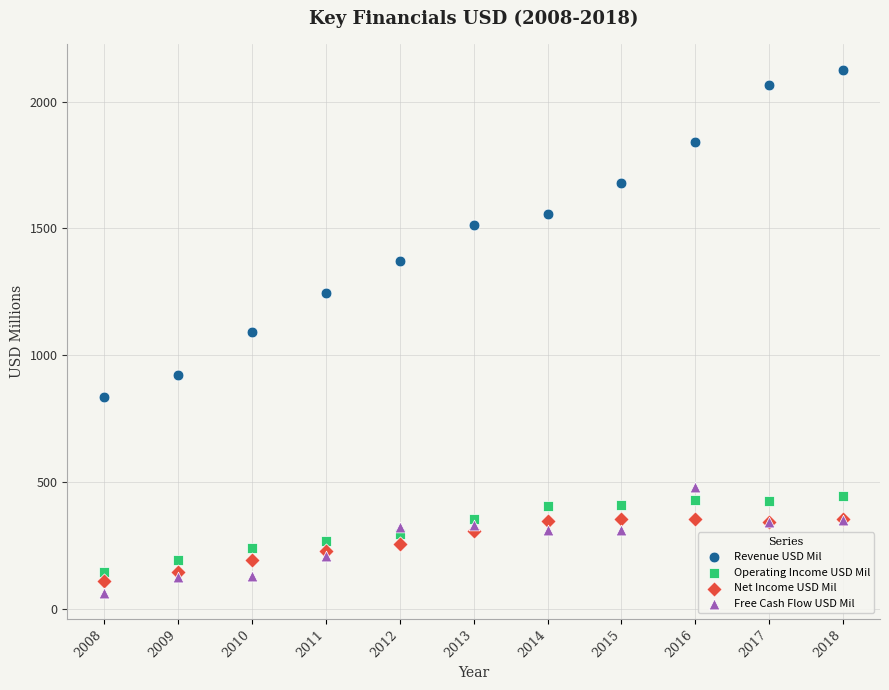

Which series contains the highest Y value?

Revenue USD Mil